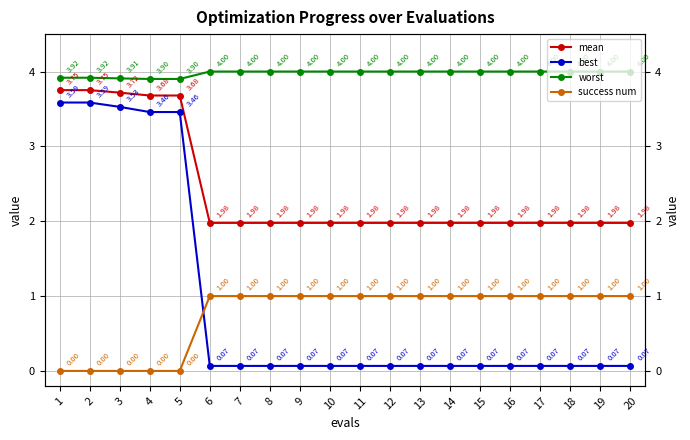

What is the maximum value shown in the chart?

4.0